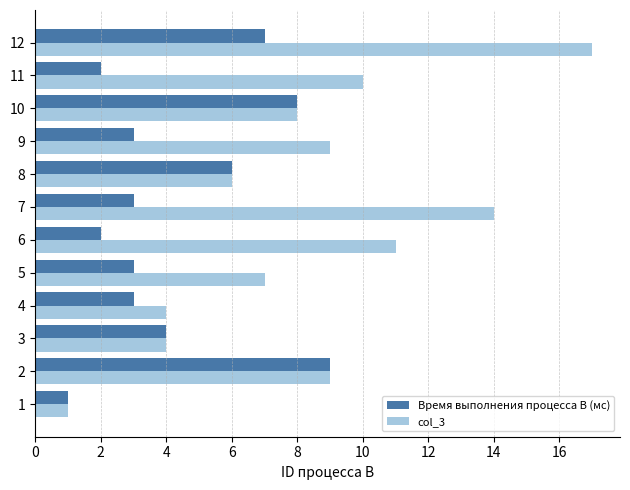

List the series in order of their peak value, highest first.

col_3, Время выполнения процесса B (мс)